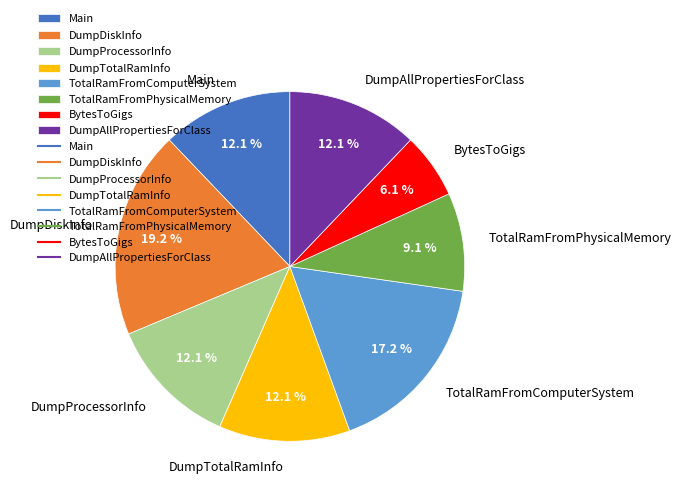

What percentage is the BytesToGigs slice, to the nearest percent?

6%